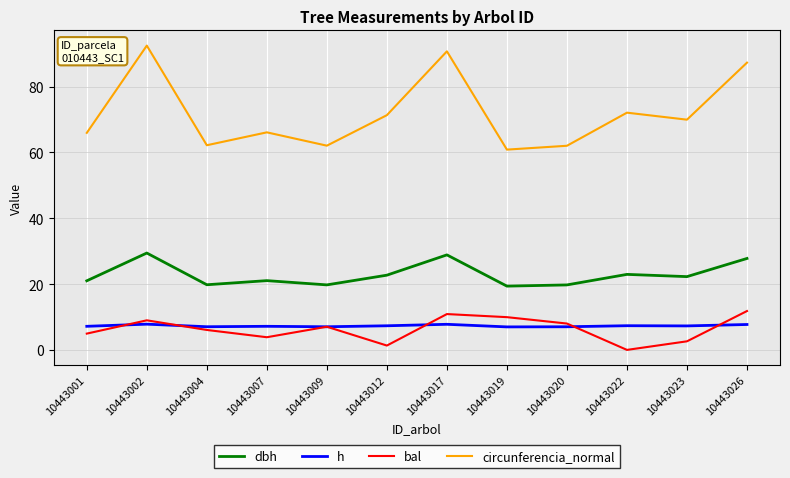

At which label does circunferencia_normal first exceed 69?

10443002